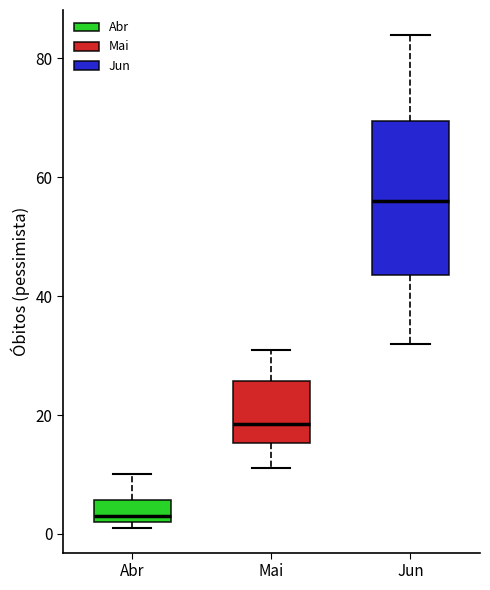

Reading left to right, transcribe this box plot: for each box, give where its median line is, the range the box spans, and where its two whiskers end, as read against the y-axis. The values are not printed on the chart, so give them approximately, as read against the axis.

Abr: median 4, box 2 to 6, whiskers 2 (just below the box's lower edge) to 10
Mai: median 18, box 16 to 26, whiskers 12 to 32
Jun: median 56, box 44 to 70, whiskers 32 to 84